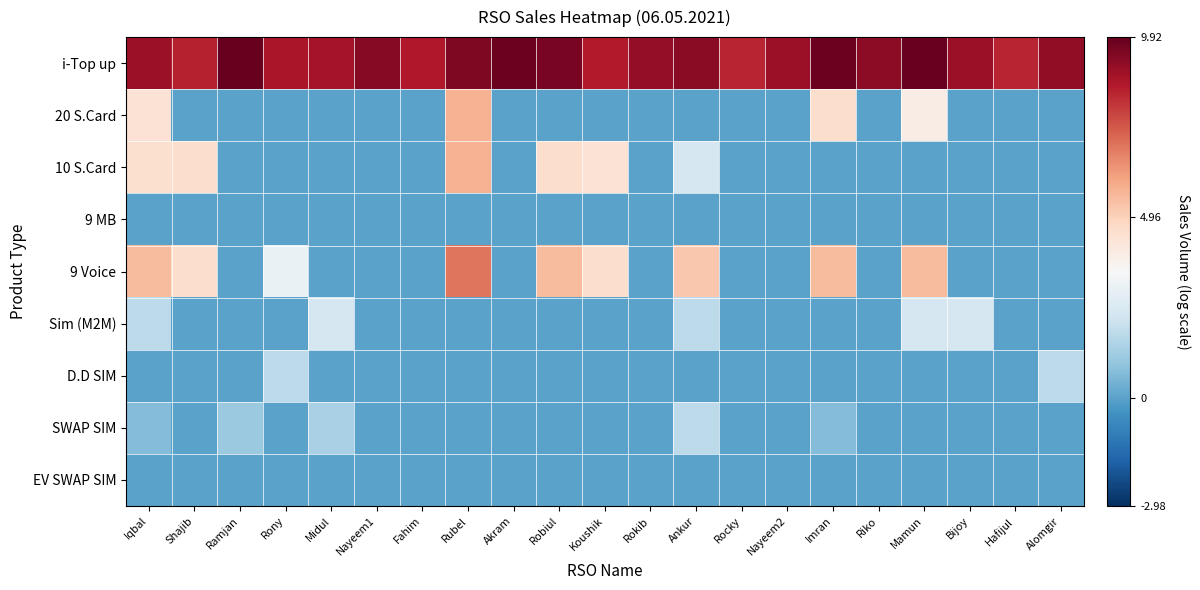

Count the number of categories in the chart.

21